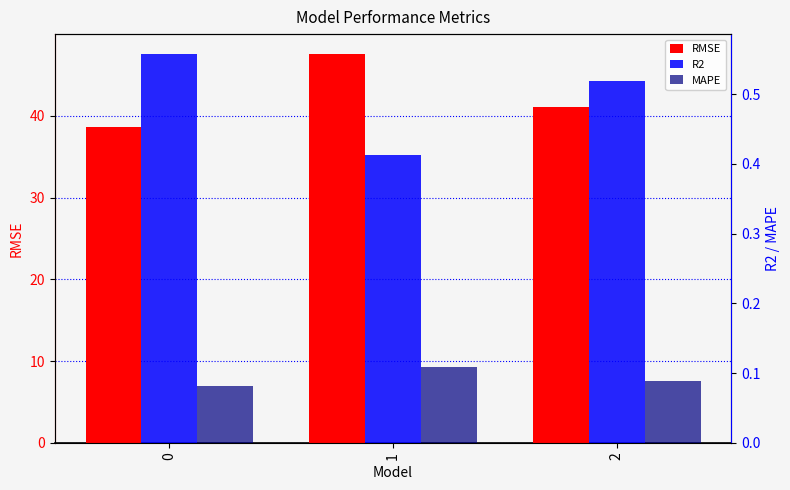

Count the number of categories in the chart.

3